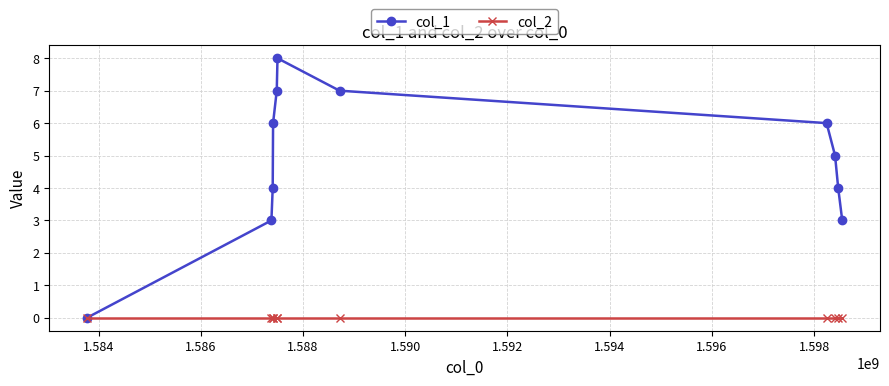

Rank the series by their average value, from lowest to highest.

col_2, col_1